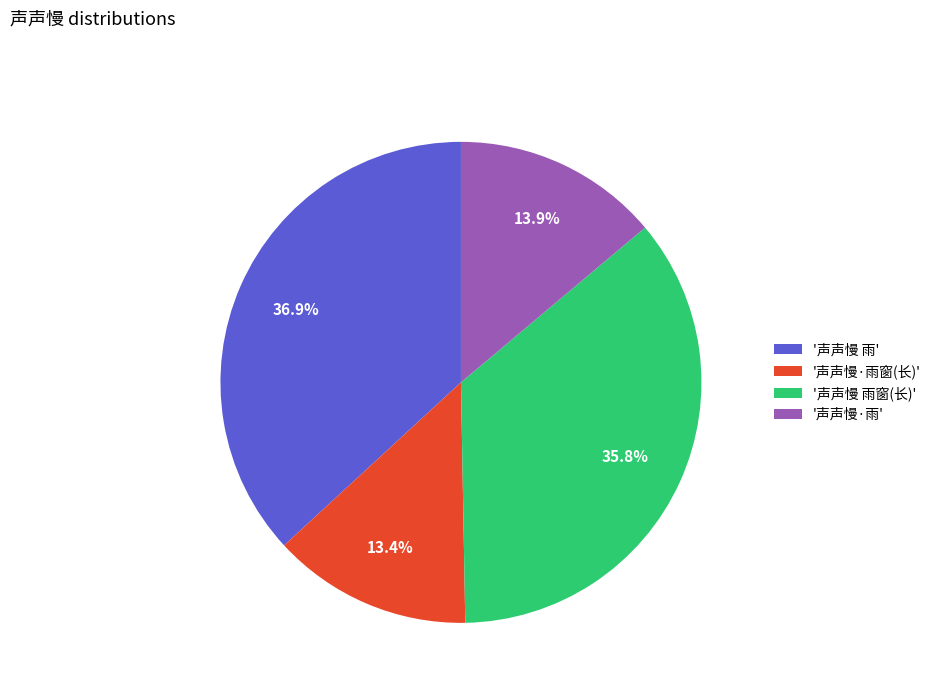

Is '声声慢 雨' the majority of the pie?

No